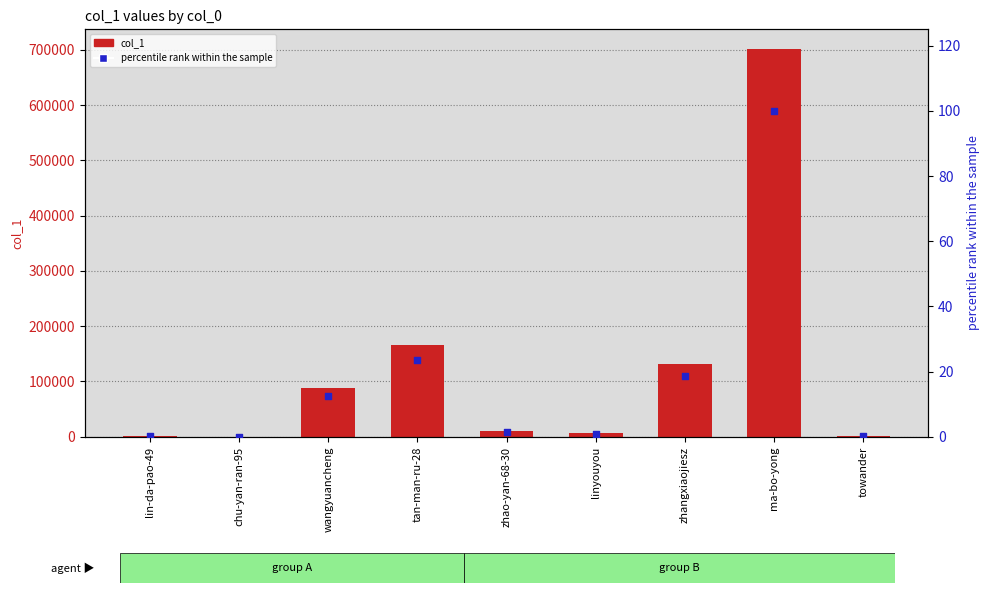

What are all the series names shown in the legend?

col_1, percentile rank within the sample